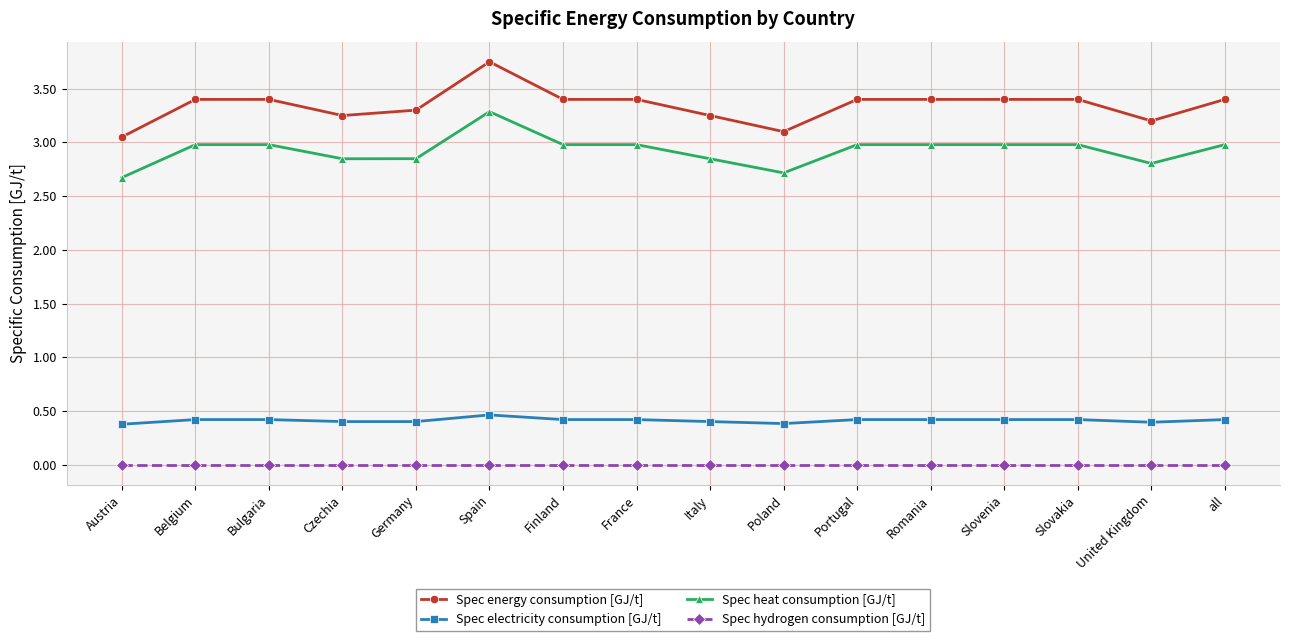

What position from the right is Portugal?

6